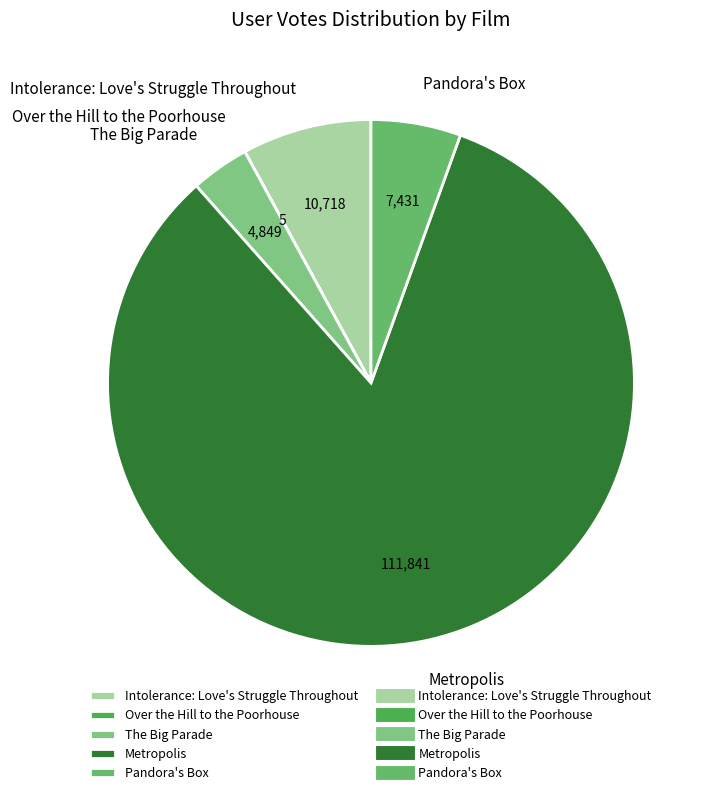

Is the sum of Intolerance: Love's Struggle Throughout and The Big Parade greater than half?

No